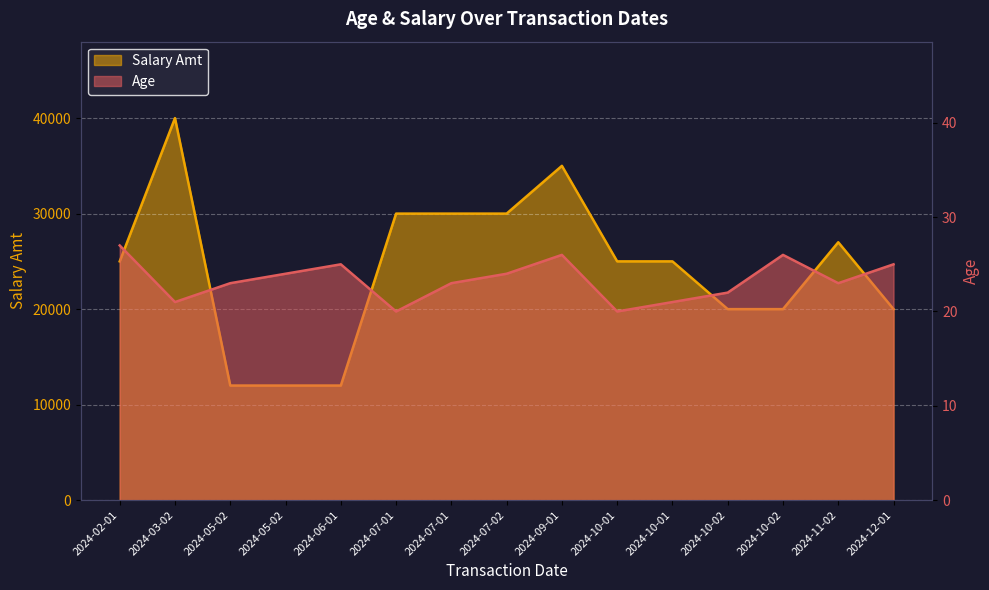

True or false: Salary Amt and Age intersect in this chart.

False